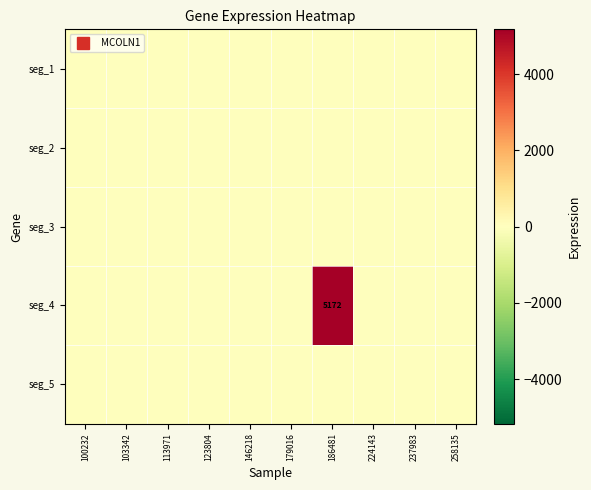

List the labels in order of seg_2 value, largest first.

100232, 103342, 113971, 123804, 146218, 179016, 186481, 224143, 237983, 258135